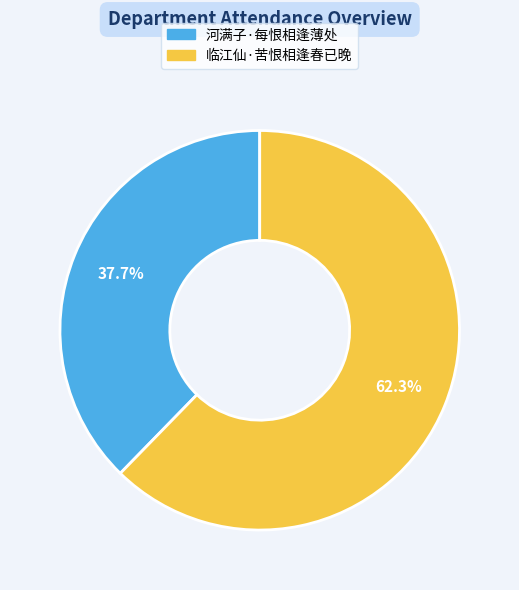

Combined, what portion of the pie is 河满子·每恨相逢薄处 and 临江仙·苦恨相逢春已晚?

100.0%